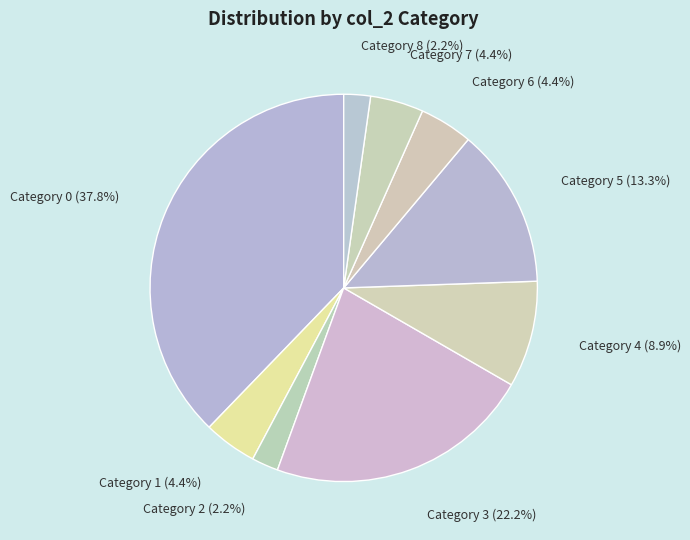

Approximately how many times larger is the value at Category 3 compared to Category 6?

5.0